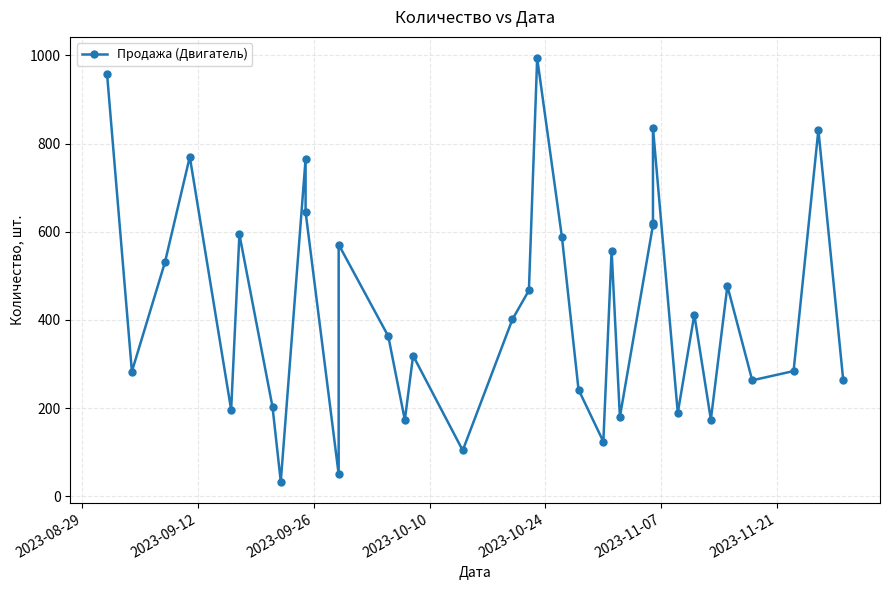

What is the difference between the maximum and minimum values?

961